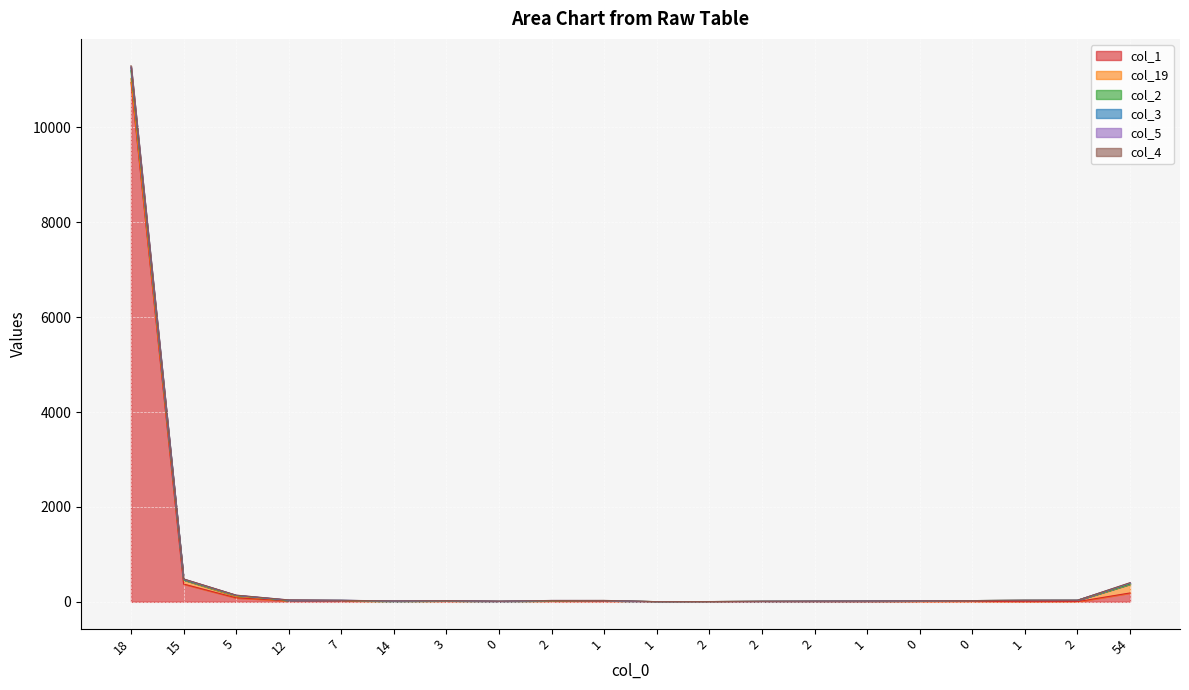

How many data points in col_2 are less than 1?

9